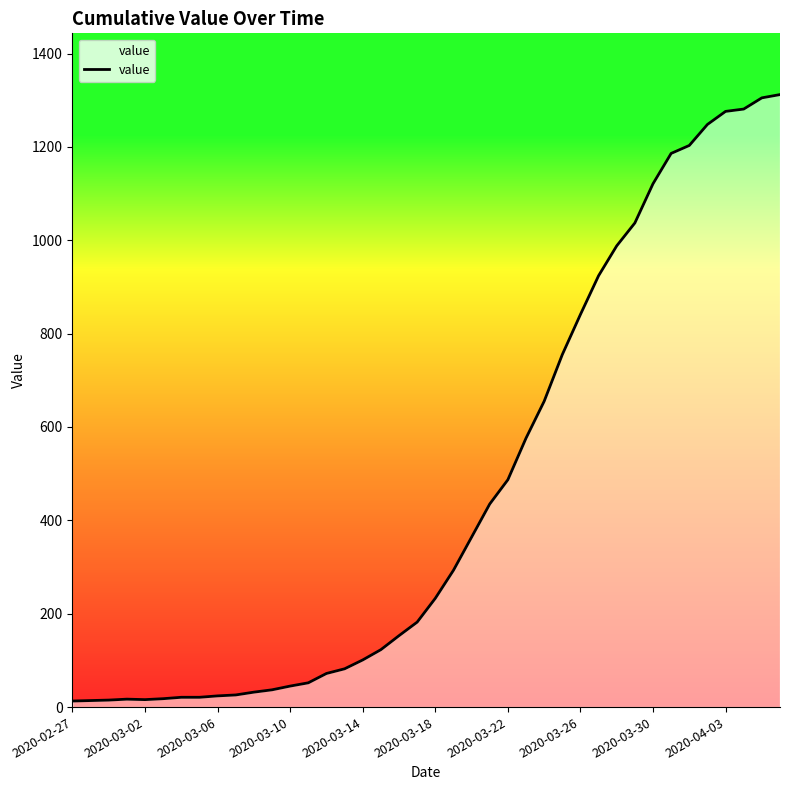

What is the maximum value shown in the chart?

1312